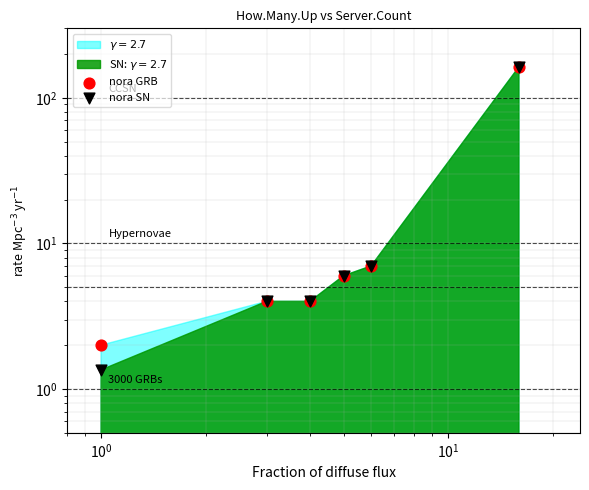

Which series has the widest spread of Y values?

nora SN